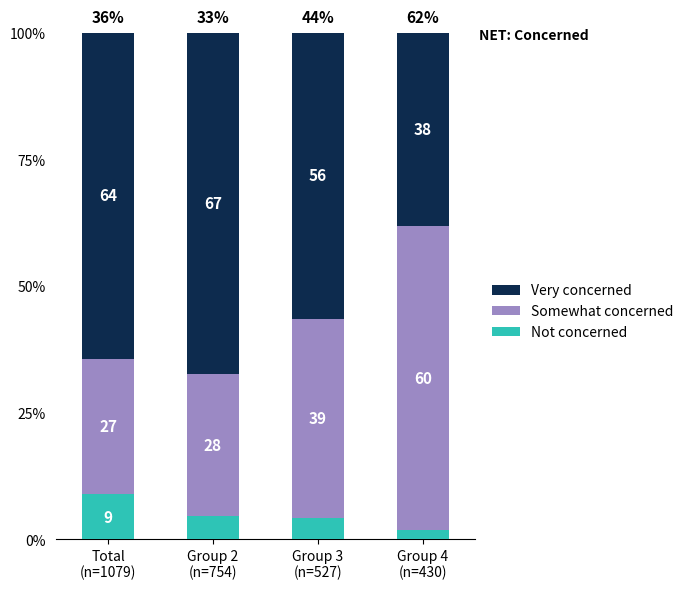

Are the bars grouped side by side (vs. stacked)?

No